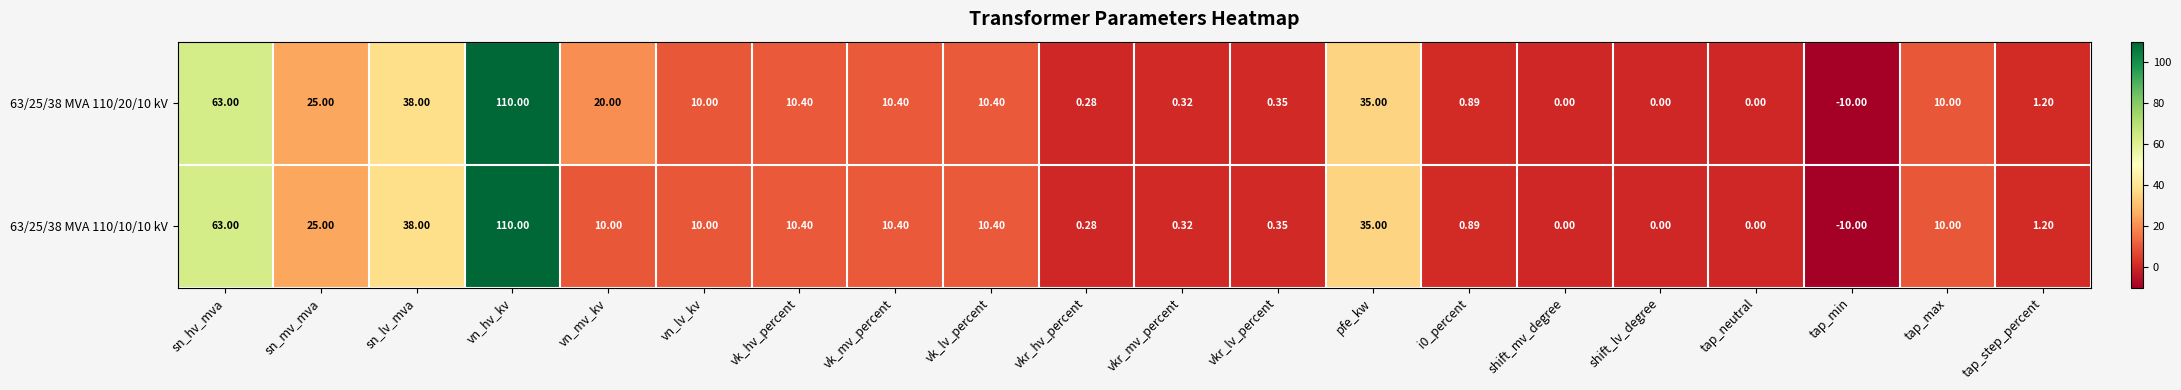

Which label corresponds to the smallest value in the chart?

tap_min